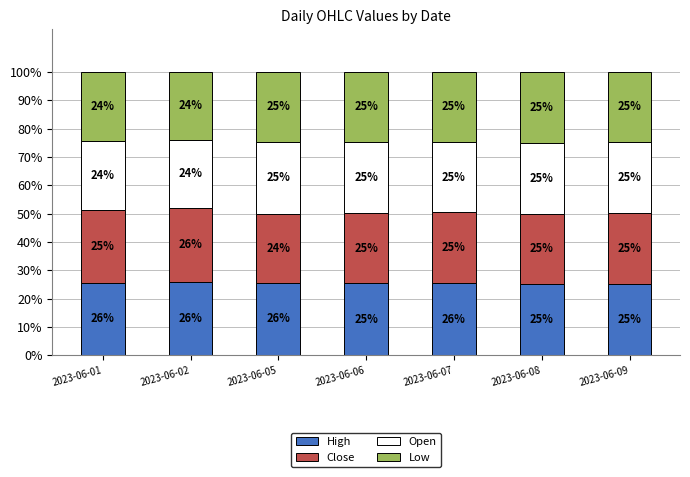

What is the total value across all series at 2023-06-05?

100.0